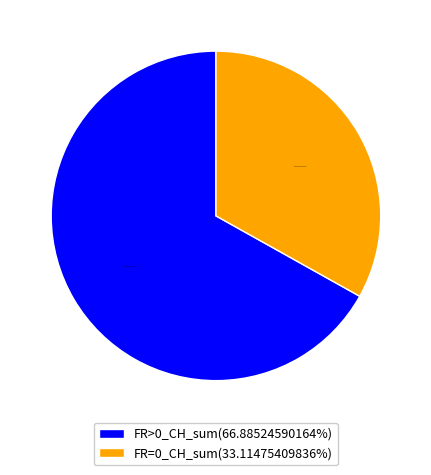

Is the sum of FR>0_CH_sum(66.88524590164%) and FR=0_CH_sum(33.11475409836%) greater than half?

Yes